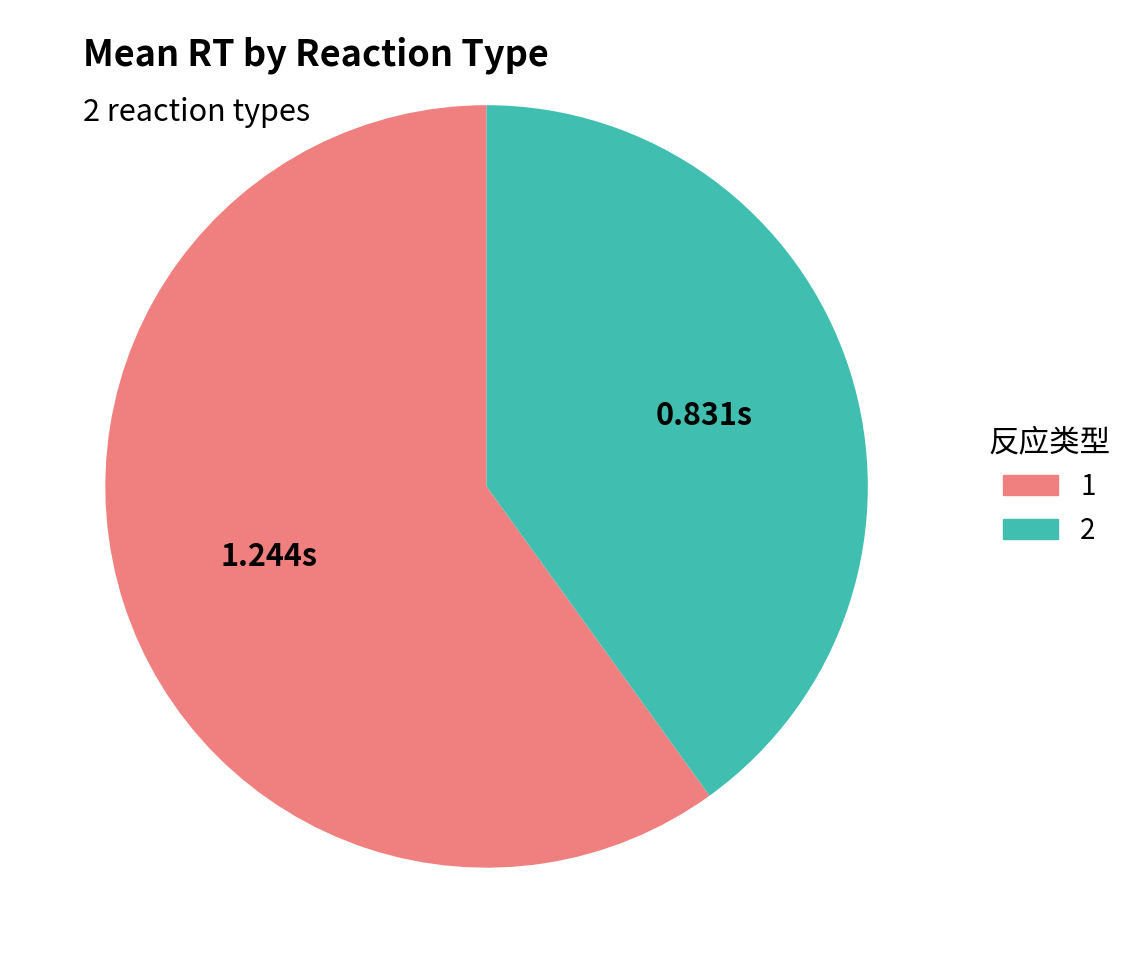

Which slice is the largest?

1